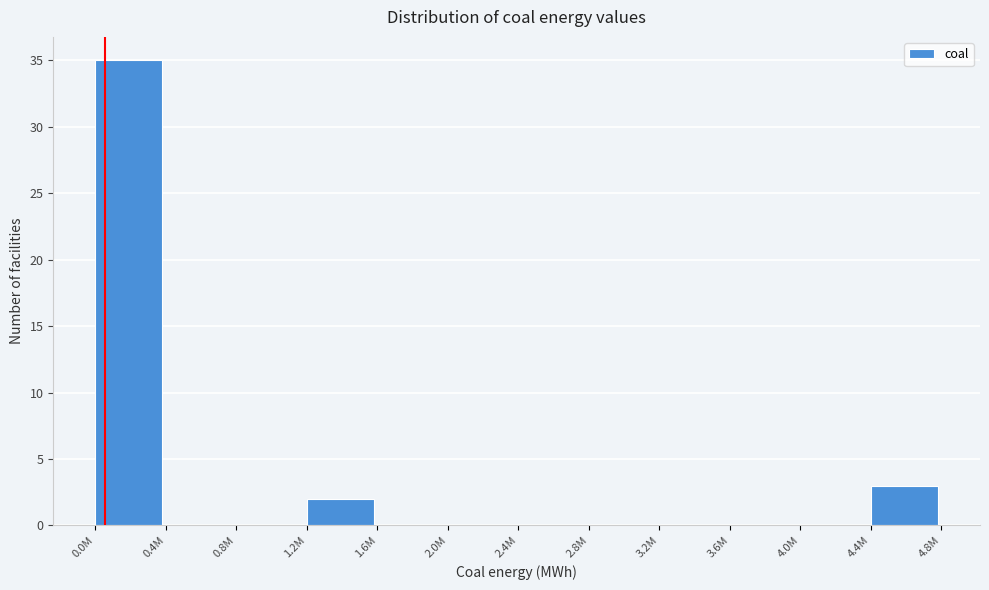

Reading left to right, list all the values displayed in this chart.

0.0M=35	0.4M=0	0.8M=0	1.2M=2	1.6M=0	2.0M=0	2.4M=0	2.8M=0	3.2M=0	3.6M=0	4.0M=0	4.4M=3